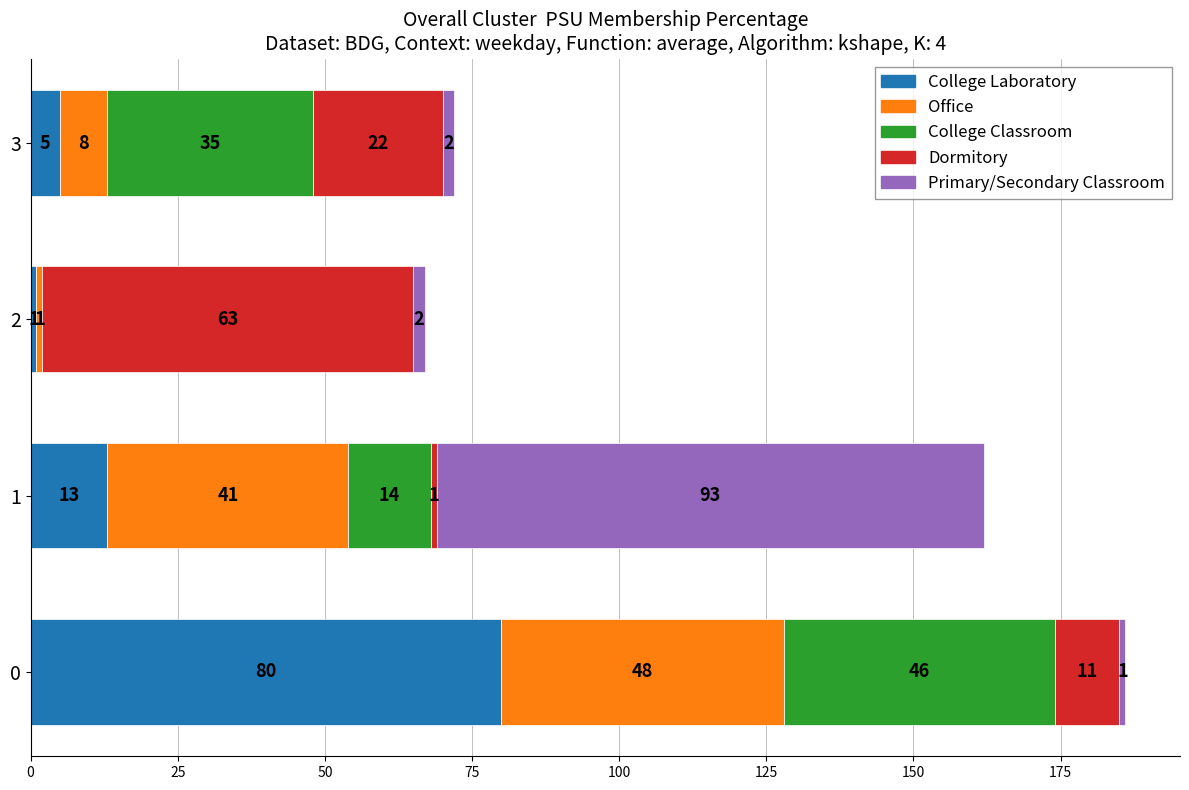

What is the total value across all series at 2?

67